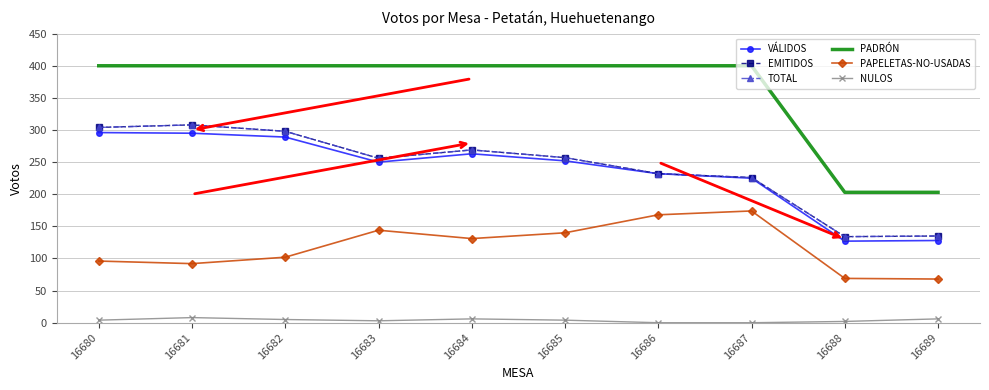

What is the maximum value shown in the chart?

400